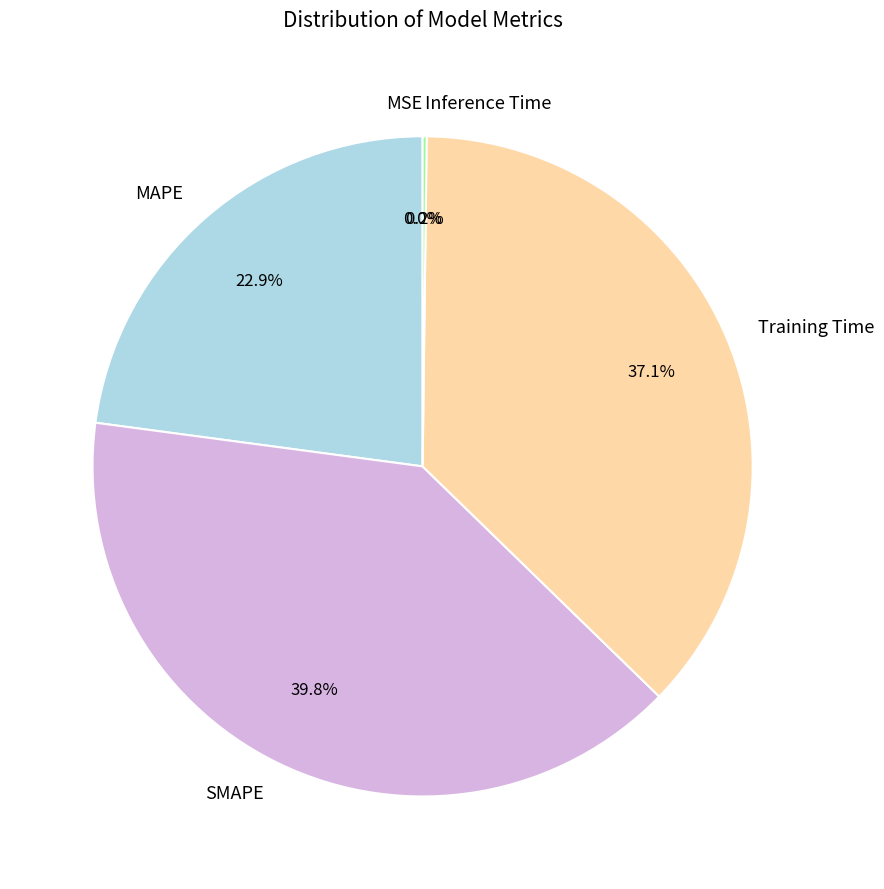

To the nearest percent, what is the average slice percentage?

20%